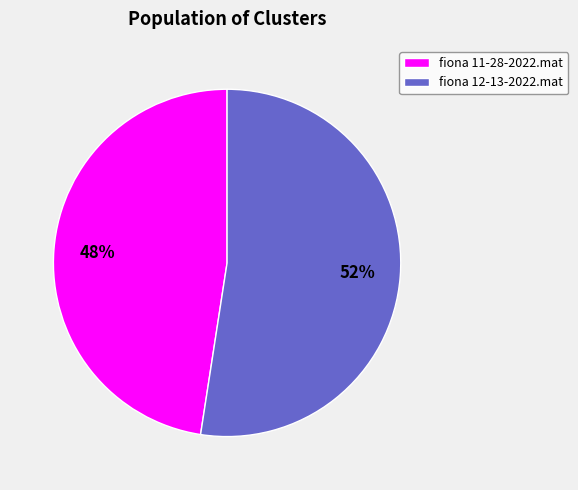

To the nearest percent, what is the average slice percentage?

50%